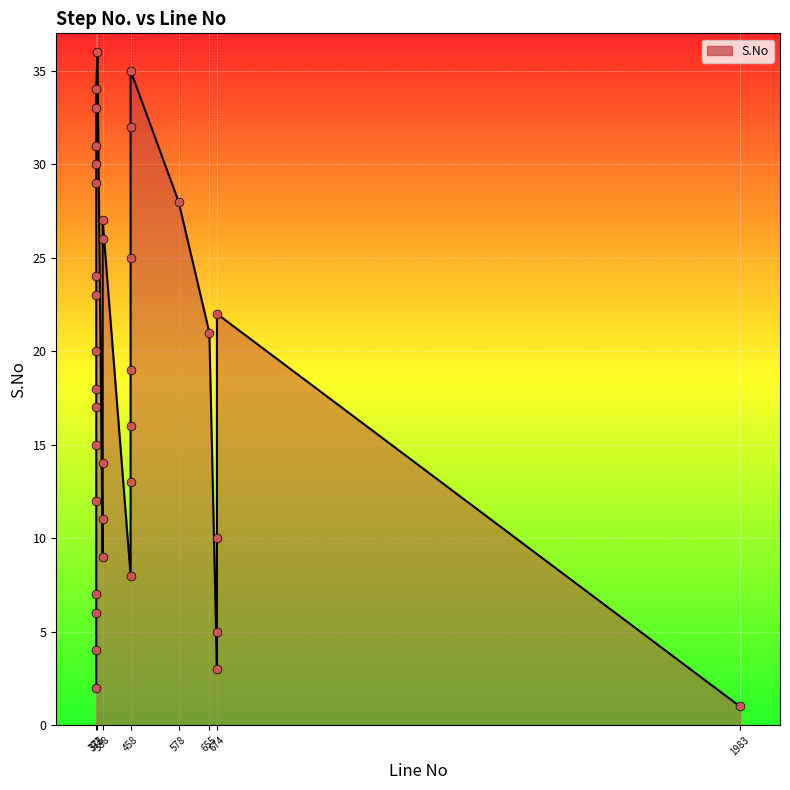

What is the ratio of the value at 458 to the value at 372?

4.0